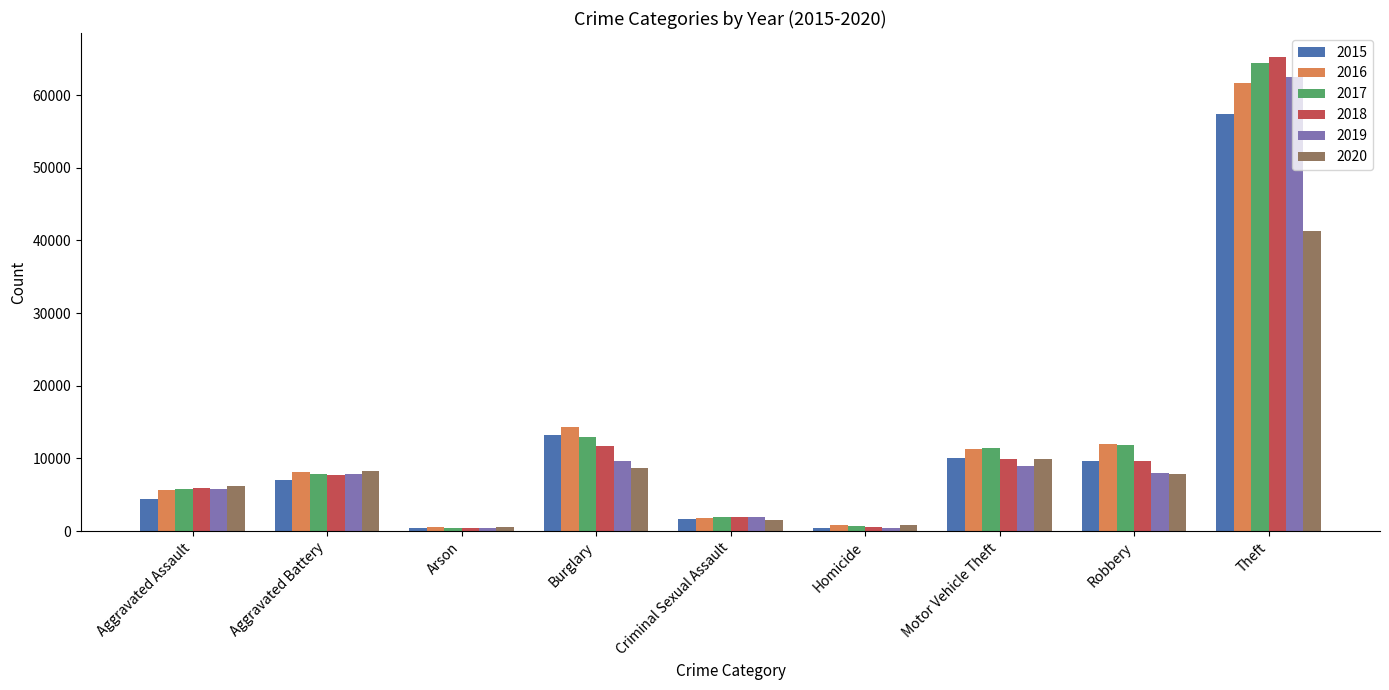

What is the difference between the second highest and minimum values in the 2018 series?

11374